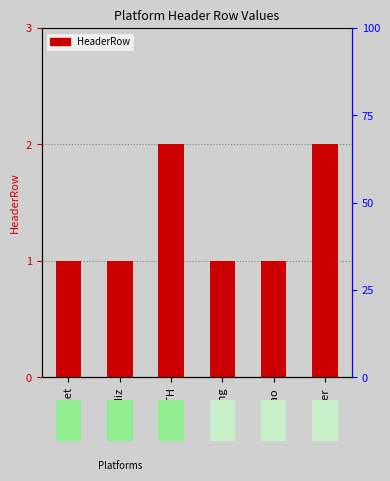

What is the approximate value at Kakao?

1